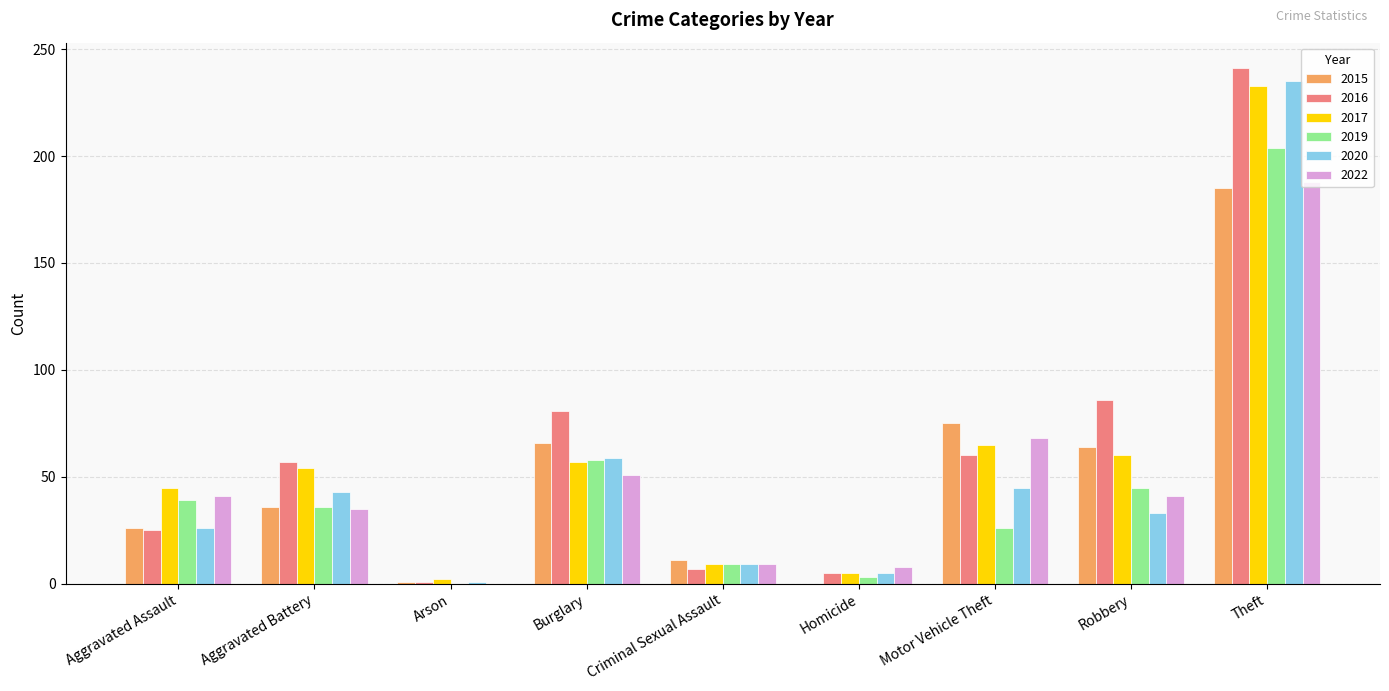

At which category does the chart reach its peak across all series?

Theft